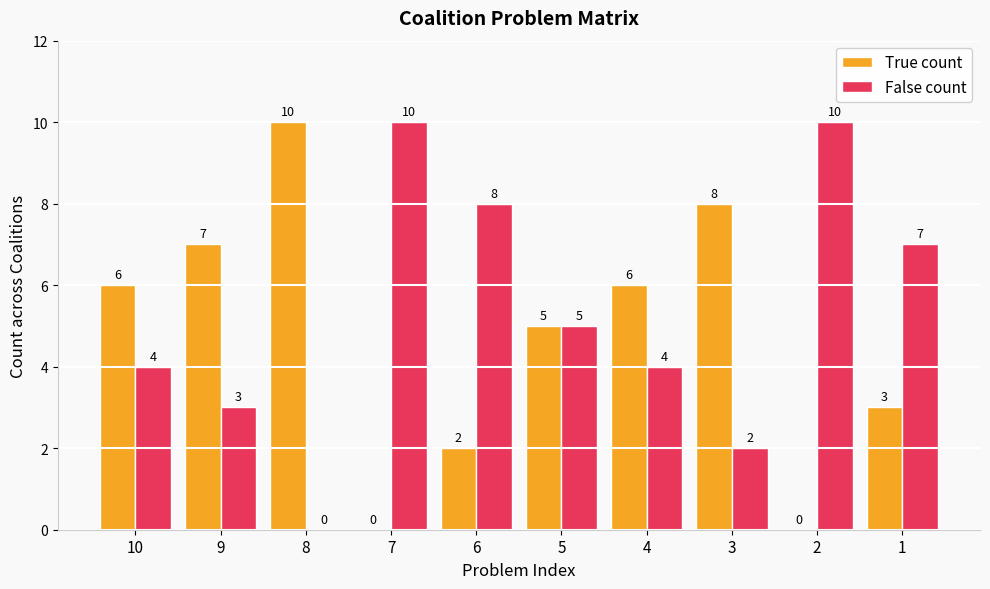

What is the difference between the True count values at 4 and 6?

4